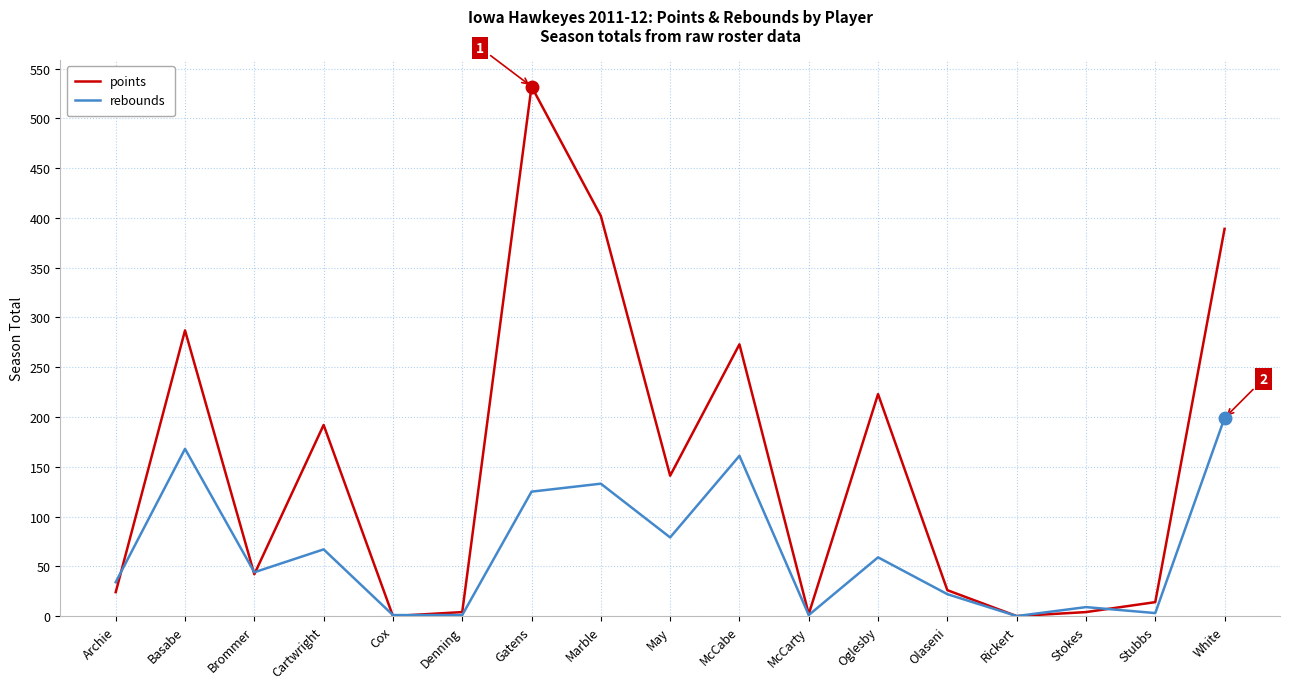

Read the points value at Gatens.

532